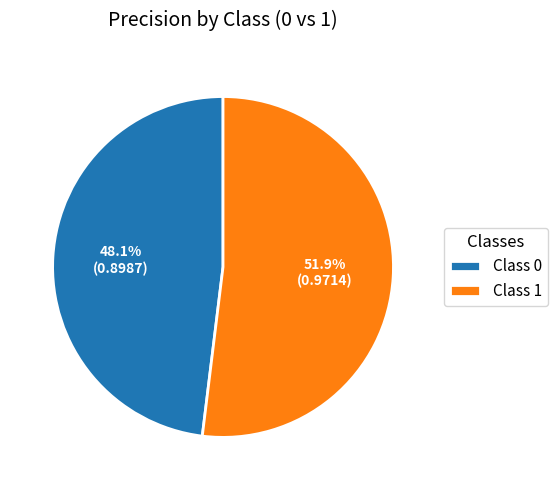

Combined, do Class 0 and Class 1 account for over 50%?

Yes